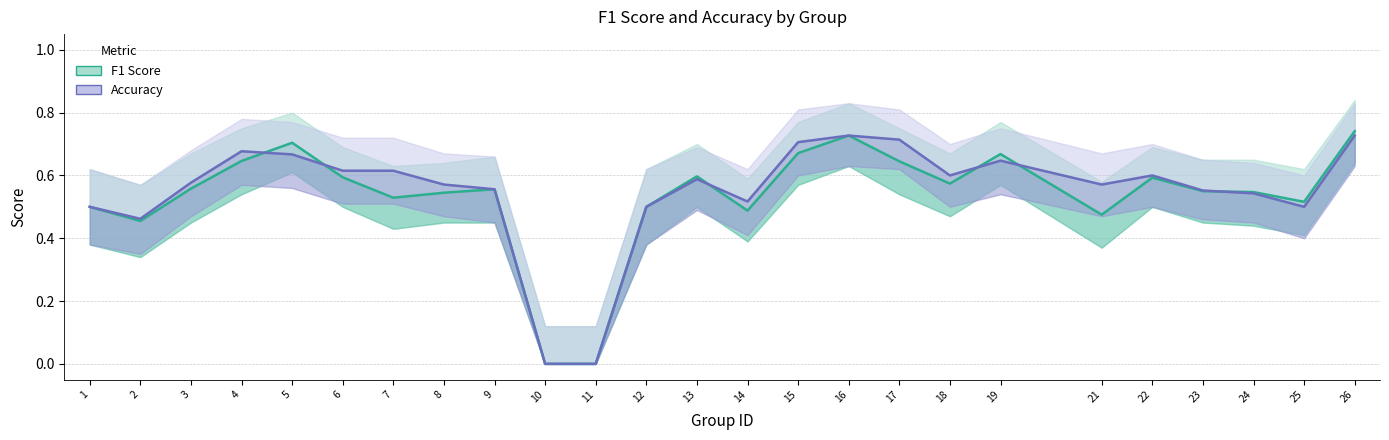

What is the maximum value for Accuracy?

0.7